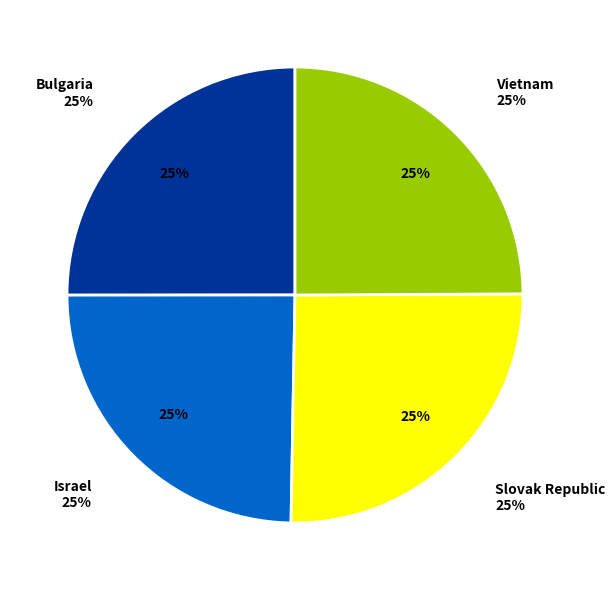

To the nearest percent, what portion does Slovak Republic represent?

25%